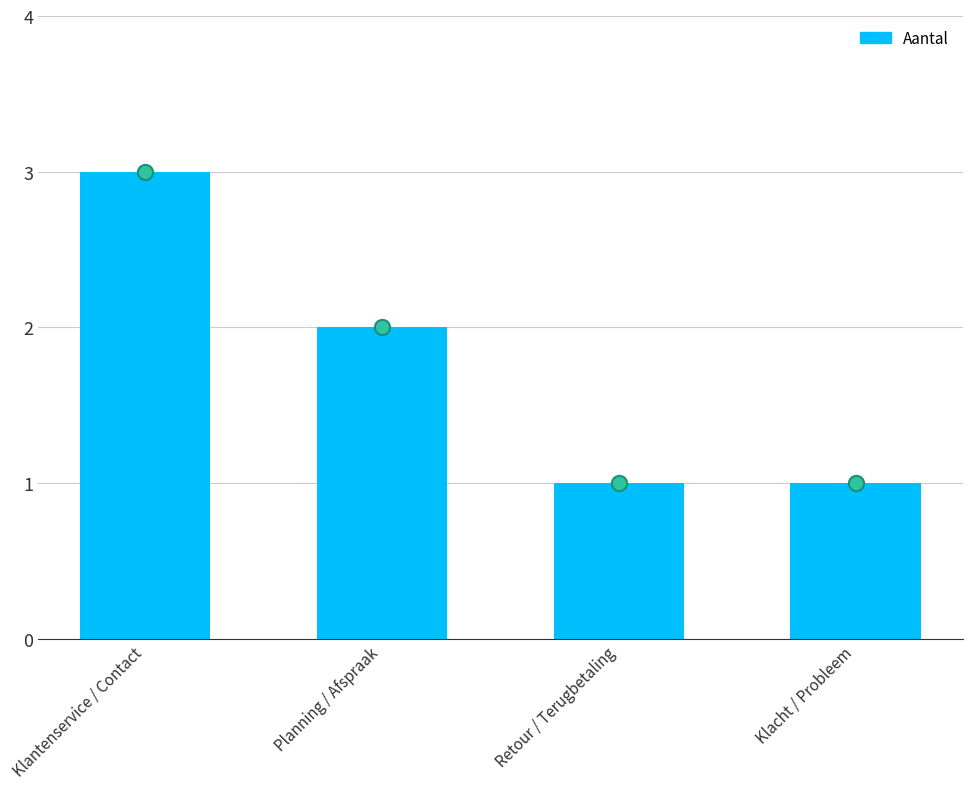

What is the ratio of the value at Planning / Afspraak to the value at Klantenservice / Contact?

0.7